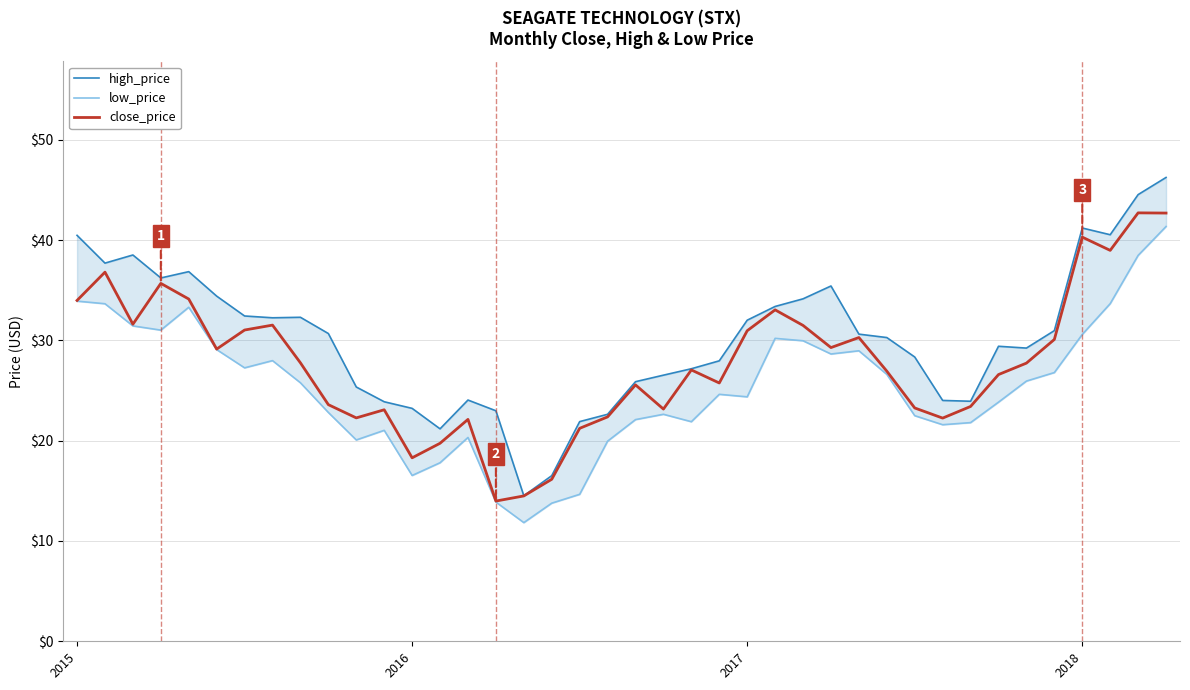

At how many categories does at least one series exceed 38?

6